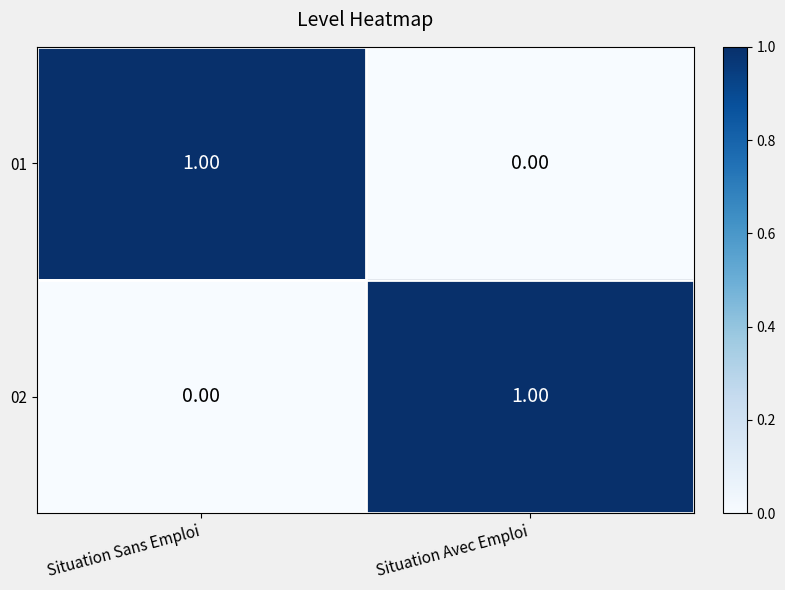

Rank the series at Situation Sans Emploi from highest to lowest value.

01, 02